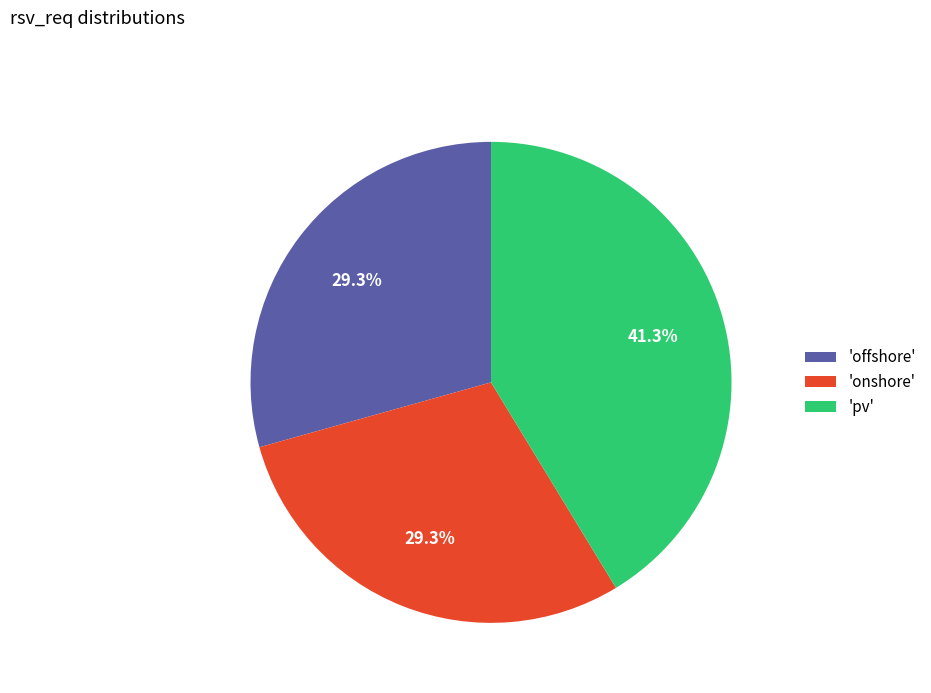

Which category has the biggest portion of the pie?

'pv'